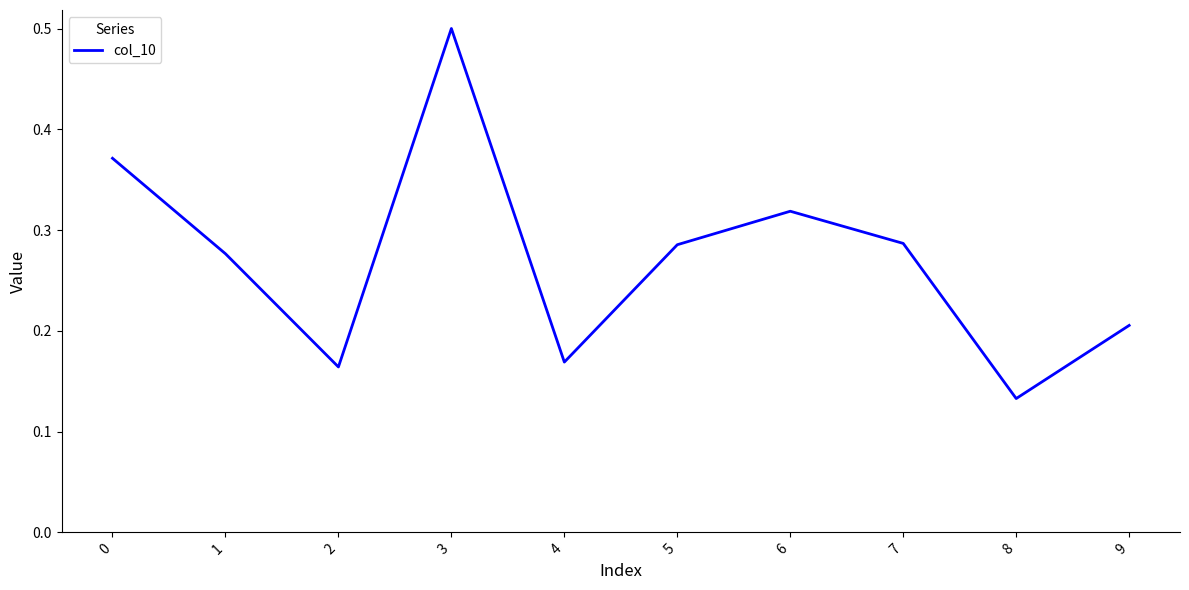

At which label is the value closest to 0?

8